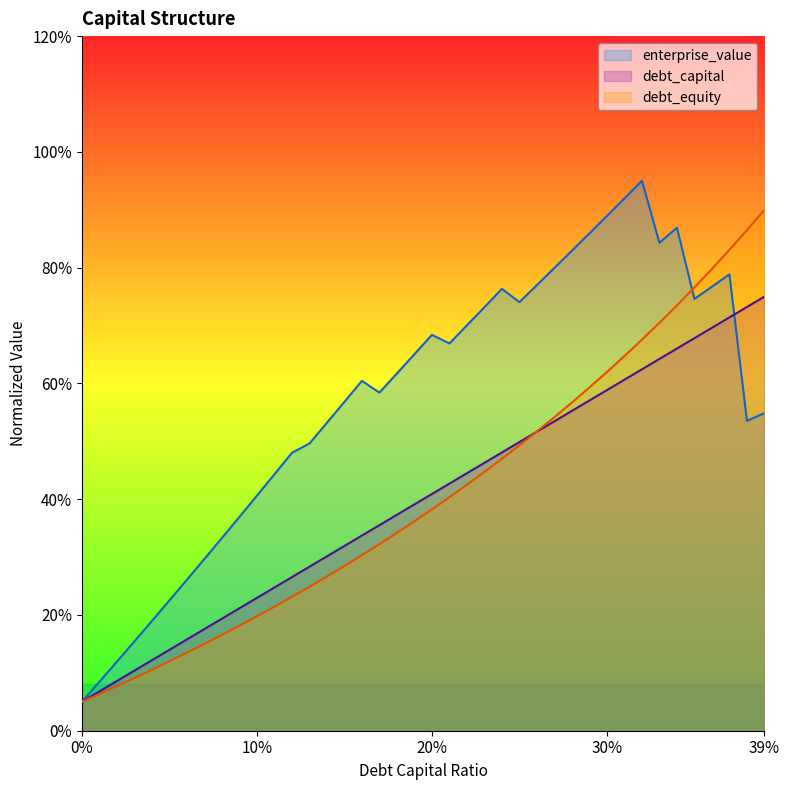

What is the difference between the enterprise_value values at 0.2 and 0.08?

0.4